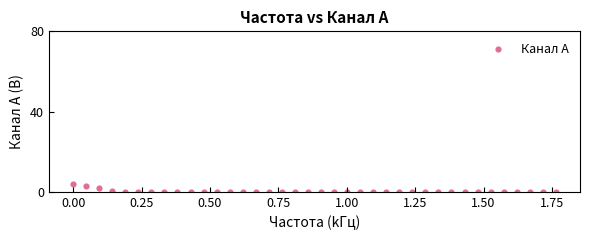

What is the range of X values (max minus min)?

1.8